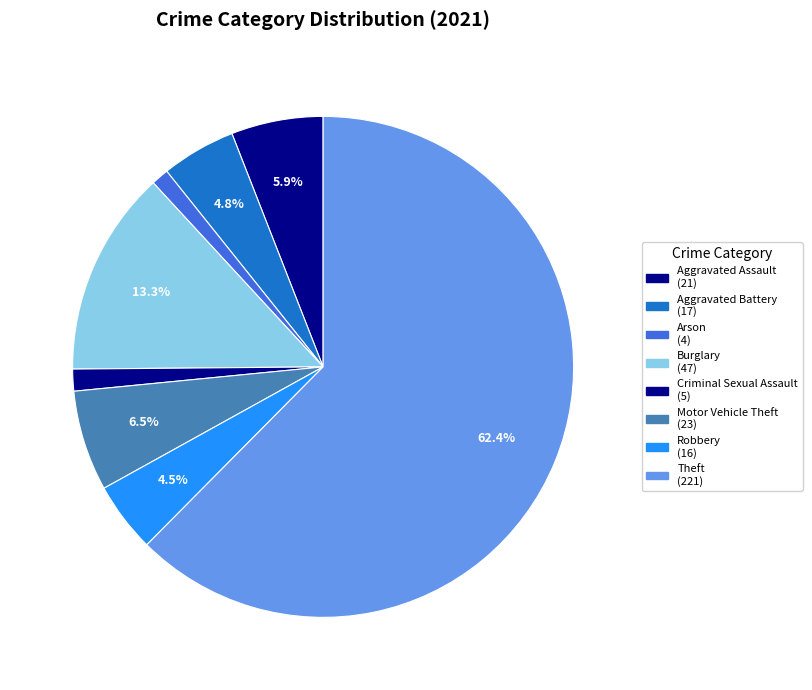

How many slices are in this pie chart?

8